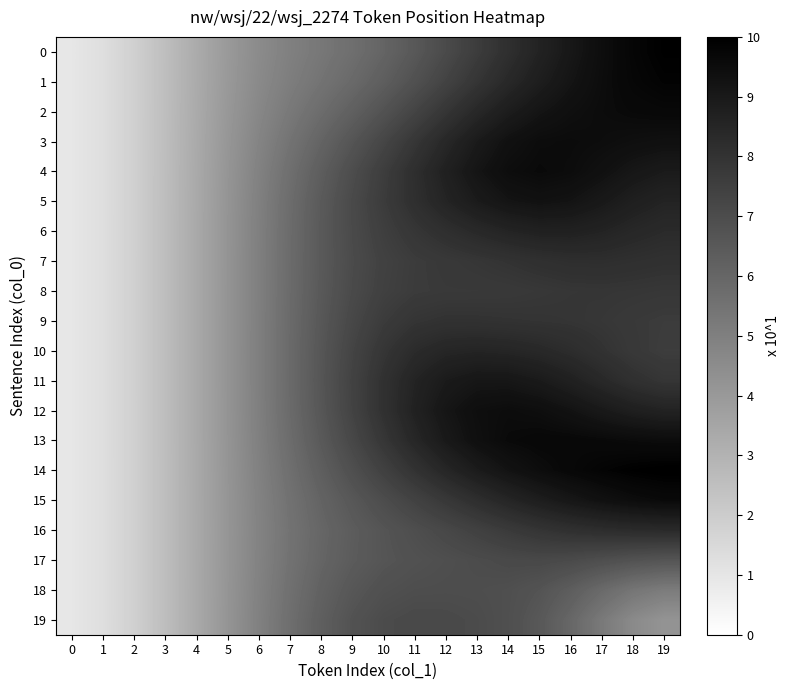

Reading left to right, transcribe all the data shown in this chart.

0: 0=1.2	1=1.5	2=2.2	3=3.0	4=3.9	5=4.7	6=5.4	7=5.9	8=6.3	9=6.7	10=7.2	11=7.8	12=8.4	13=9.1	14=9.7	15=10.3	16=10.8	17=11.3	18=11.6	19=11.8
1: 0=1.2	1=1.5	2=2.2	3=3.0	4=3.9	5=4.8	6=5.5	7=6.1	8=6.5	9=7.0	10=7.5	11=8.1	12=8.8	13=9.4	14=10.0	15=10.5	16=10.9	17=11.3	18=11.6	19=11.7
2: 0=1.2	1=1.5	2=2.2	3=3.0	4=4.0	5=4.8	6=5.6	7=6.3	8=6.9	9=7.4	10=8.1	11=8.7	12=9.4	13=10.0	14=10.6	15=10.9	16=11.2	17=11.3	18=11.5	19=11.5
3: 0=1.2	1=1.5	2=2.2	3=3.1	4=4.0	5=4.9	6=5.7	7=6.5	8=7.2	9=7.9	10=8.6	11=9.4	12=10.1	13=10.7	14=11.1	15=11.3	16=11.4	17=11.3	18=11.2	19=11.1
4: 0=1.2	1=1.5	2=2.2	3=3.1	4=4.0	5=4.9	6=5.9	7=6.7	8=7.5	9=8.3	10=9.0	11=9.7	12=10.4	13=10.9	14=11.3	15=11.4	16=11.3	17=11.1	18=10.8	19=10.7
5: 0=1.2	1=1.5	2=2.2	3=3.1	4=4.0	5=5.0	6=5.9	7=6.8	8=7.7	9=8.5	10=9.1	11=9.7	12=10.2	13=10.6	14=10.9	15=11.1	16=11.0	17=10.7	18=10.4	19=10.2
6: 0=1.2	1=1.5	2=2.2	3=3.1	4=4.0	5=5.0	6=6.0	7=6.9	8=7.7	9=8.4	10=9.0	11=9.4	12=9.7	13=10.0	14=10.2	15=10.4	16=10.4	17=10.2	18=10.1	19=9.9
7: 0=1.2	1=1.5	2=2.2	3=3.1	4=4.0	5=5.0	6=6.0	7=6.9	8=7.7	9=8.4	10=8.9	11=9.1	12=9.3	13=9.4	14=9.5	15=9.7	16=9.7	17=9.8	18=9.7	19=9.6
8: 0=1.2	1=1.5	2=2.2	3=3.1	4=4.0	5=5.0	6=6.0	7=6.9	8=7.8	9=8.4	10=8.9	11=9.1	12=9.2	13=9.2	14=9.2	15=9.3	16=9.4	17=9.4	18=9.4	19=9.3
9: 0=1.2	1=1.5	2=2.2	3=3.1	4=4.0	5=5.0	6=6.0	7=6.9	8=7.8	9=8.6	10=9.1	11=9.4	12=9.6	13=9.6	14=9.5	15=9.5	16=9.4	17=9.3	18=9.2	19=9.1
10: 0=1.2	1=1.5	2=2.2	3=3.1	4=4.0	5=5.0	6=6.0	7=7.0	8=7.9	9=8.7	10=9.4	11=9.9	12=10.1	13=10.2	14=10.2	15=10.0	16=9.8	17=9.5	18=9.3	19=9.1
11: 0=1.2	1=1.5	2=2.2	3=3.1	4=4.0	5=5.0	6=6.0	7=7.0	8=7.9	9=8.8	10=9.6	11=10.2	12=10.7	13=10.9	14=10.8	15=10.7	16=10.4	17=10.0	18=9.6	19=9.4
12: 0=1.2	1=1.5	2=2.2	3=3.1	4=4.0	5=5.0	6=6.0	7=6.9	8=7.9	9=8.8	10=9.6	11=10.3	12=10.9	13=11.2	14=11.3	15=11.2	16=11.0	17=10.7	18=10.5	19=10.3
13: 0=1.2	1=1.5	2=2.2	3=3.1	4=4.0	5=5.0	6=5.9	7=6.9	8=7.7	9=8.6	10=9.4	11=10.1	12=10.7	13=11.2	14=11.4	15=11.5	16=11.5	17=11.5	18=11.4	19=11.3
14: 0=1.2	1=1.5	2=2.2	3=3.1	4=4.0	5=5.0	6=5.9	7=6.7	8=7.5	9=8.2	10=8.9	11=9.5	12=10.1	13=10.6	14=11.0	15=11.3	16=11.5	17=11.7	18=11.8	19=11.9
15: 0=1.2	1=1.5	2=2.2	3=3.1	4=4.0	5=4.9	6=5.8	7=6.6	8=7.3	9=7.8	10=8.3	11=8.8	12=9.3	13=9.7	14=10.1	15=10.5	16=10.8	17=11.1	18=11.3	19=11.4
16: 0=1.2	1=1.5	2=2.2	3=3.1	4=4.0	5=4.9	6=5.8	7=6.5	8=7.1	9=7.6	10=8.0	11=8.3	12=8.6	13=8.9	14=9.2	15=9.4	16=9.7	17=9.8	18=9.9	19=9.9
17: 0=1.2	1=1.5	2=2.2	3=3.1	4=4.0	5=4.9	6=5.8	7=6.6	8=7.2	9=7.6	10=7.9	11=8.1	12=8.2	13=8.4	14=8.5	15=8.5	16=8.4	17=8.3	18=8.1	19=7.9
18: 0=1.2	1=1.5	2=2.2	3=3.1	4=4.0	5=5.0	6=5.9	7=6.7	8=7.4	9=7.9	10=8.2	11=8.3	12=8.3	13=8.3	14=8.2	15=8.0	16=7.5	17=7.0	18=6.4	19=6.1
19: 0=1.2	1=1.5	2=2.2	3=3.1	4=4.0	5=5.0	6=5.9	7=6.8	8=7.5	9=8.0	10=8.4	11=8.5	12=8.5	13=8.4	14=8.2	15=7.8	16=7.1	17=6.2	18=5.5	19=5.0